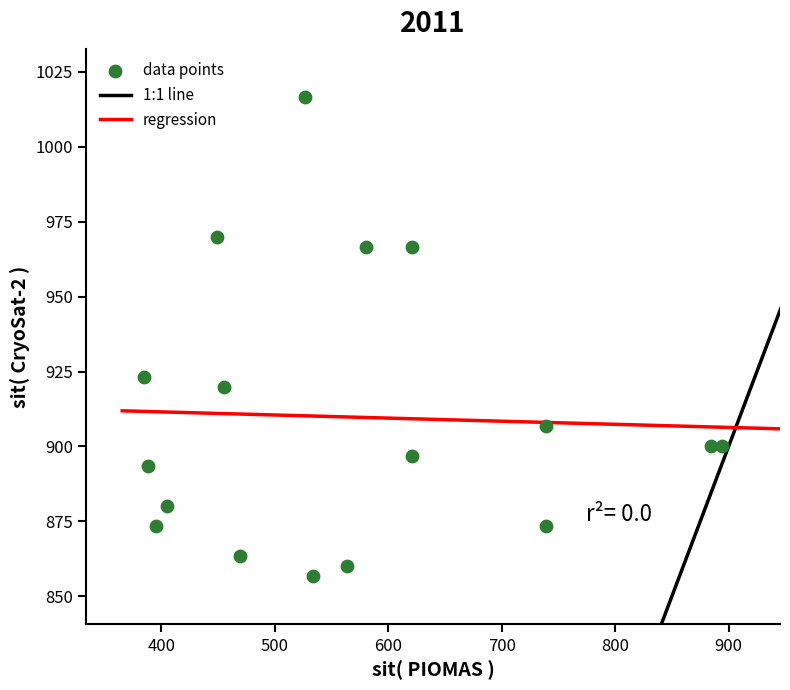

What Y value in the scatter plot is closest to 936?

923.3